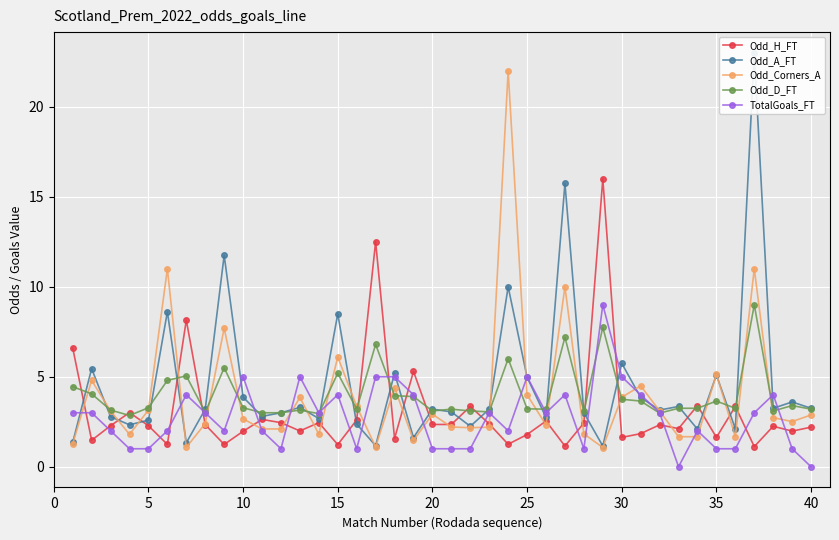

What is the maximum value for TotalGoals_FT?

9.0